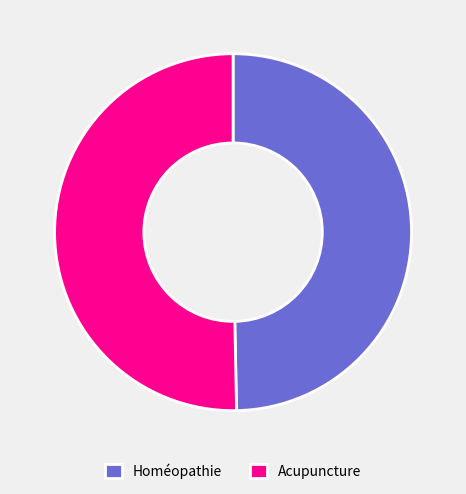

Approximately how many times larger is the value at Homéopathie compared to Acupuncture?

1.0